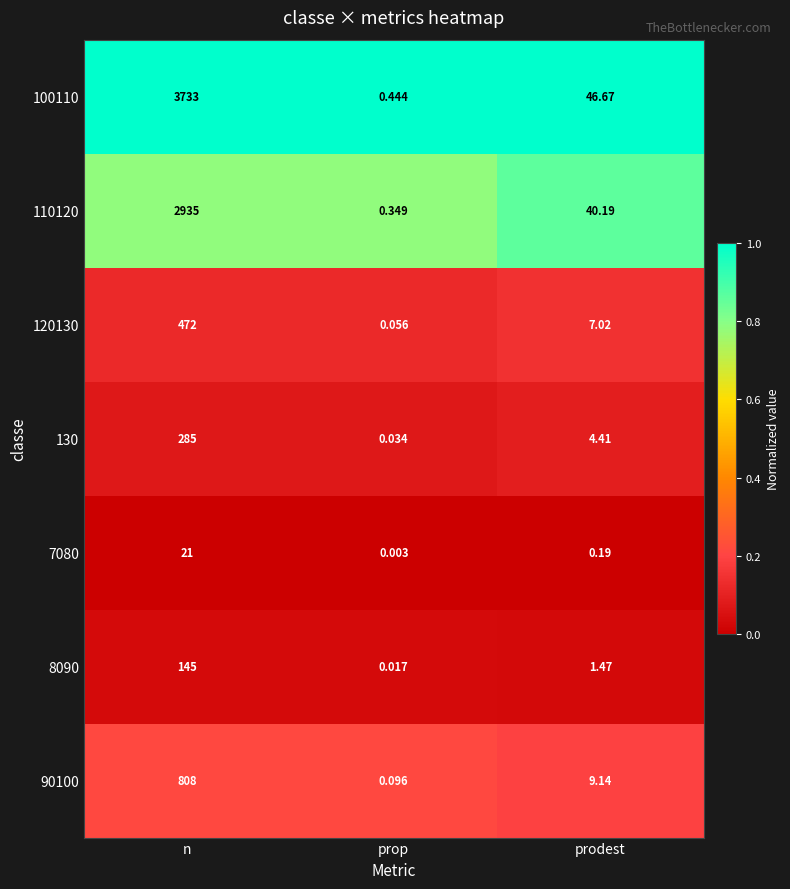

At which label does 8090 reach its minimum?

prop